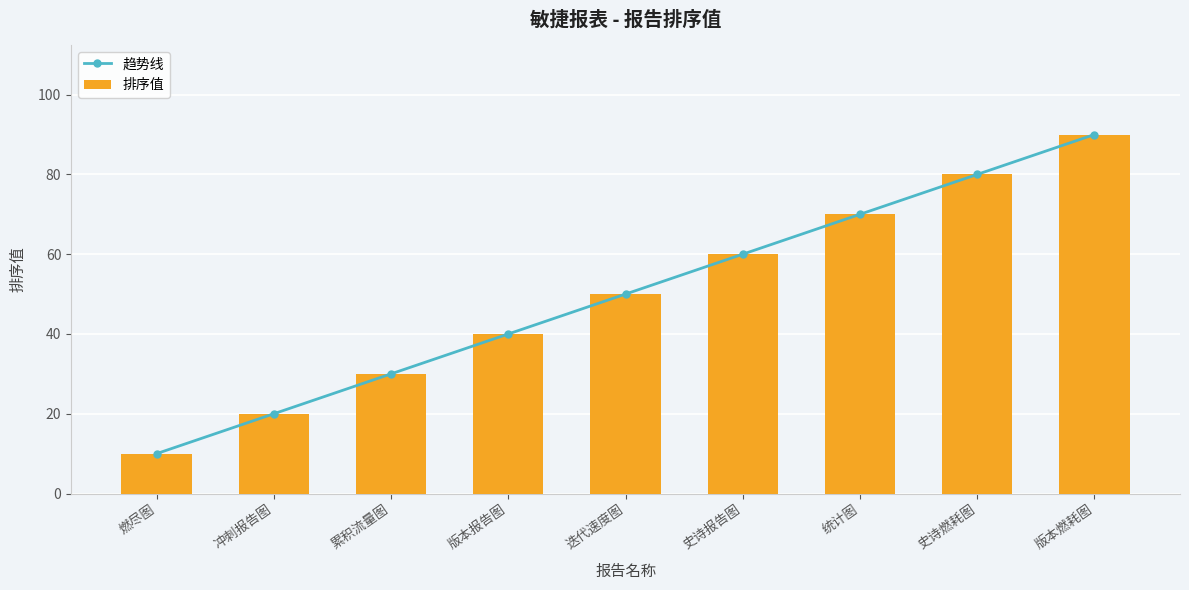

What value does the 排序值 series have at 统计图?

70